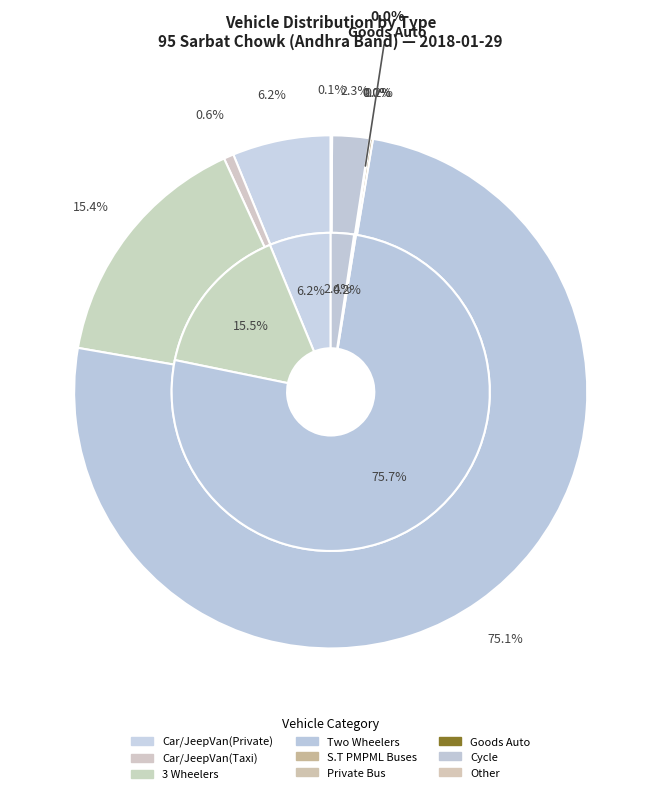

Which has a higher value, Two Wheelers or Goods Auto?

Two Wheelers